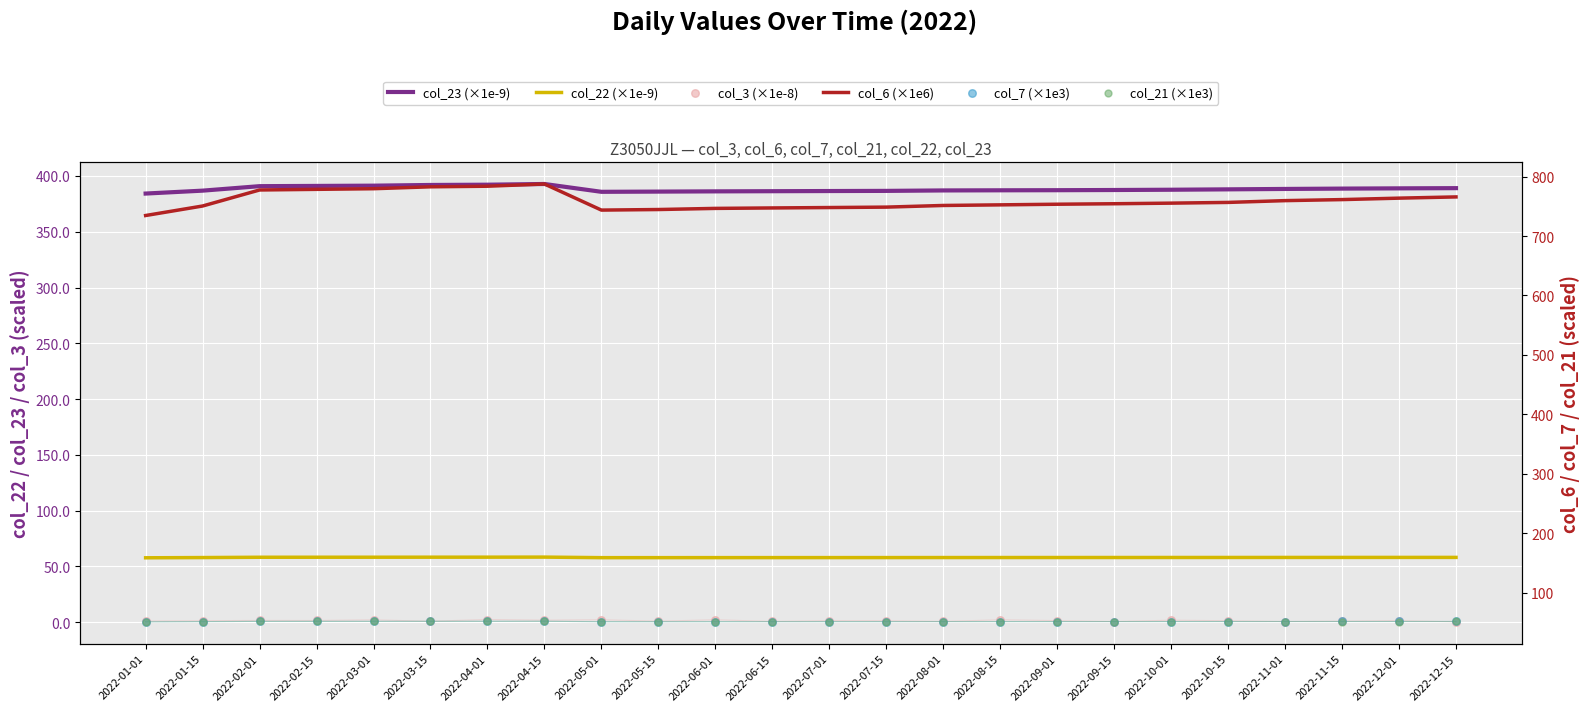

What are all the series names shown in the legend?

col_23 (×1e-9), col_22 (×1e-9), col_3 (×1e-8), col_6 (×1e6), col_7 (×1e3), col_21 (×1e3)